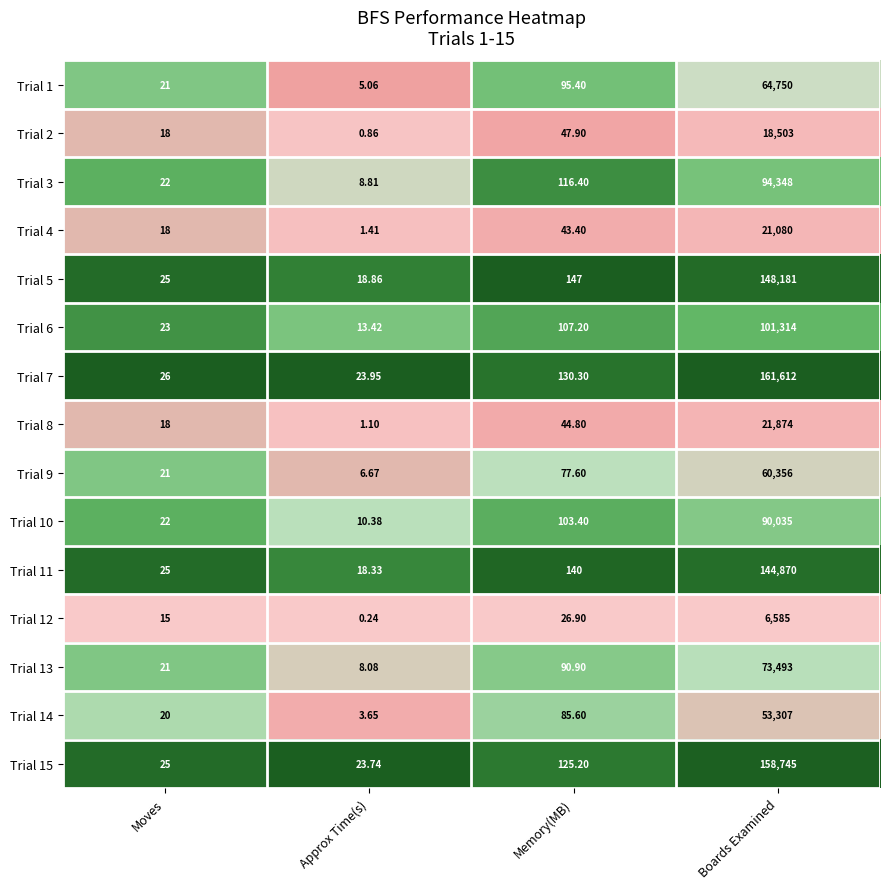

Rank the series at Approx Time(s) from lowest to highest value.

Trial 12, Trial 2, Trial 8, Trial 4, Trial 14, Trial 1, Trial 9, Trial 13, Trial 3, Trial 10, Trial 6, Trial 11, Trial 5, Trial 15, Trial 7